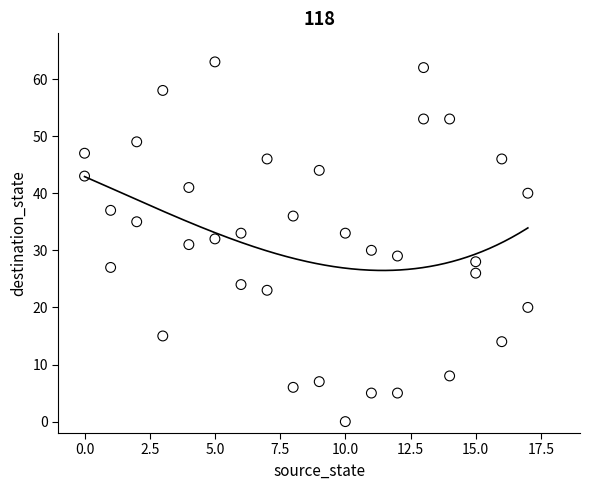

What is the range of Y values (max minus min)?

63